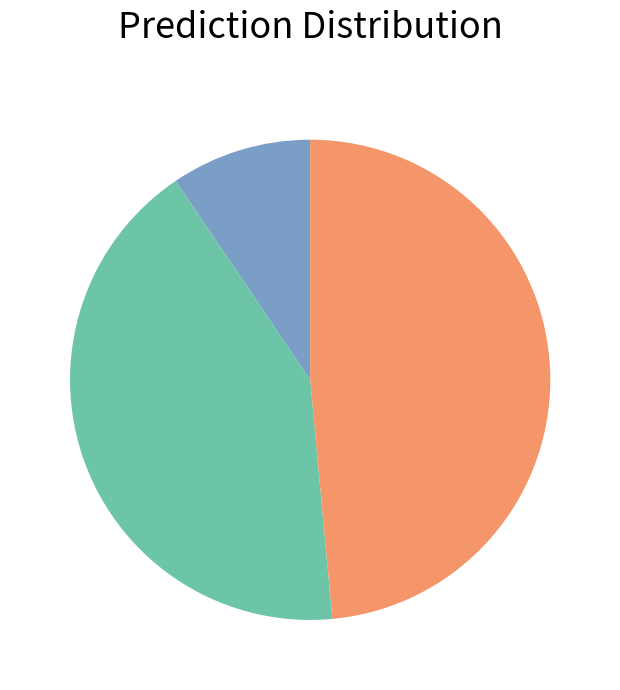

Is there any slice that represents more than half of the pie?

No